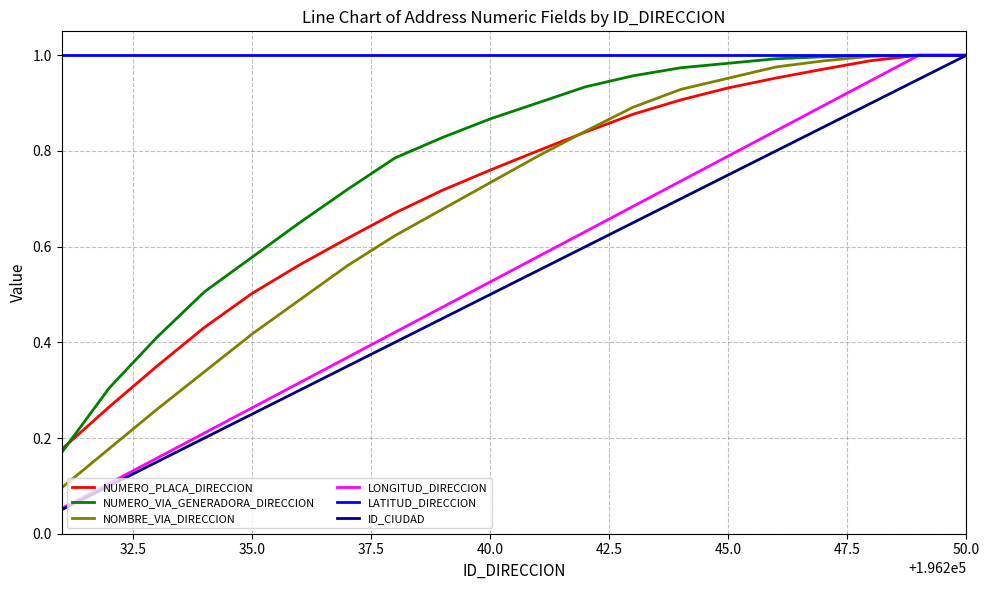

True or false: NOMBRE_VIA_DIRECCION has more than 1 interior local peaks.

False